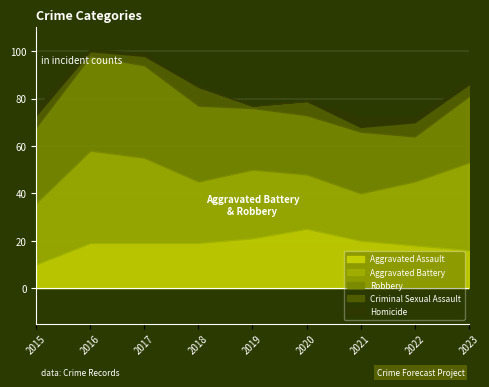

Where does the Aggravated Assault series first go above 19?

2019